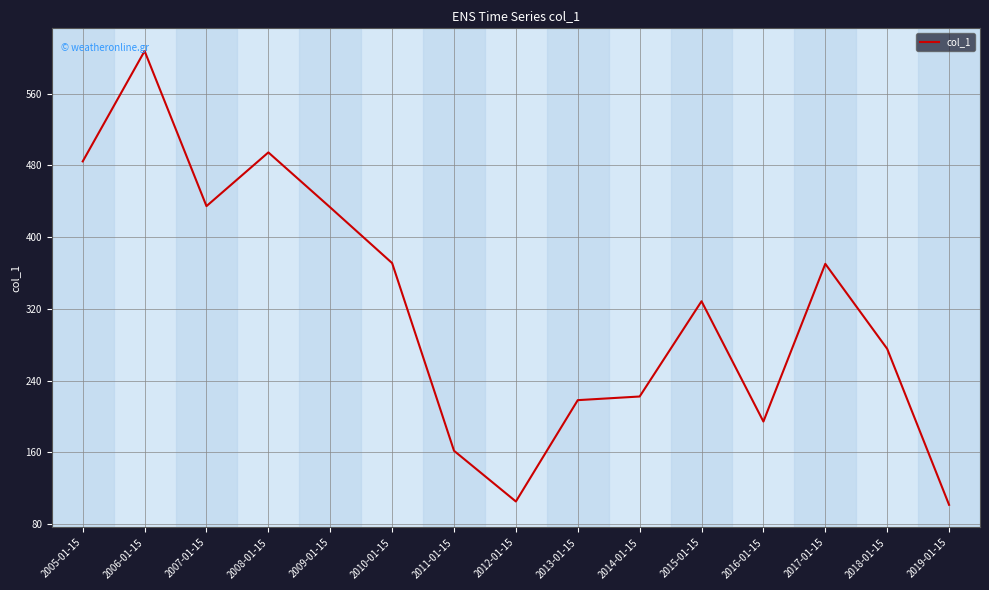

Which label corresponds to the largest value in the chart?

2006-01-15